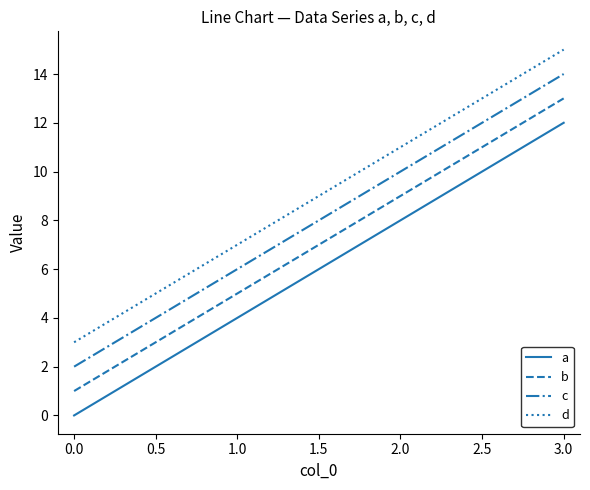

The value of c at 3.0 is 24. True or false?

False